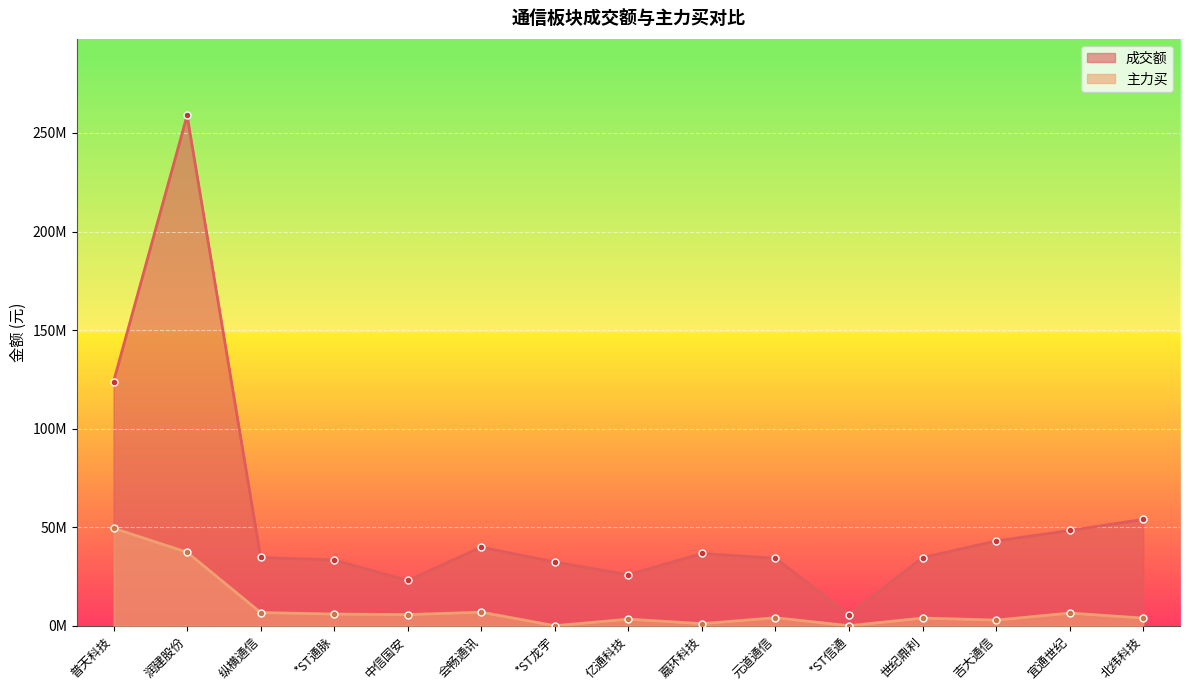

What is the difference between the maximum and second lowest values in the 主力买 series?

49463791